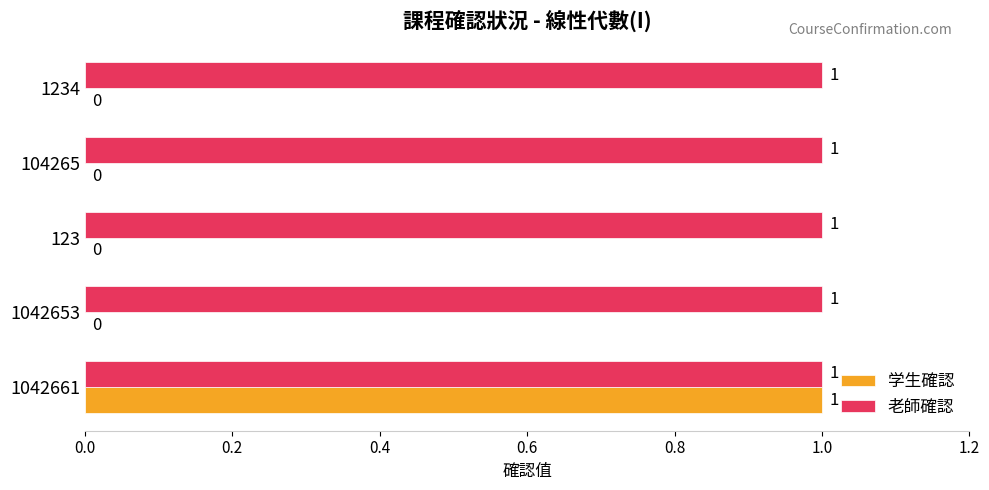

Is it true that 学生確認 equals -1 at 123?

False